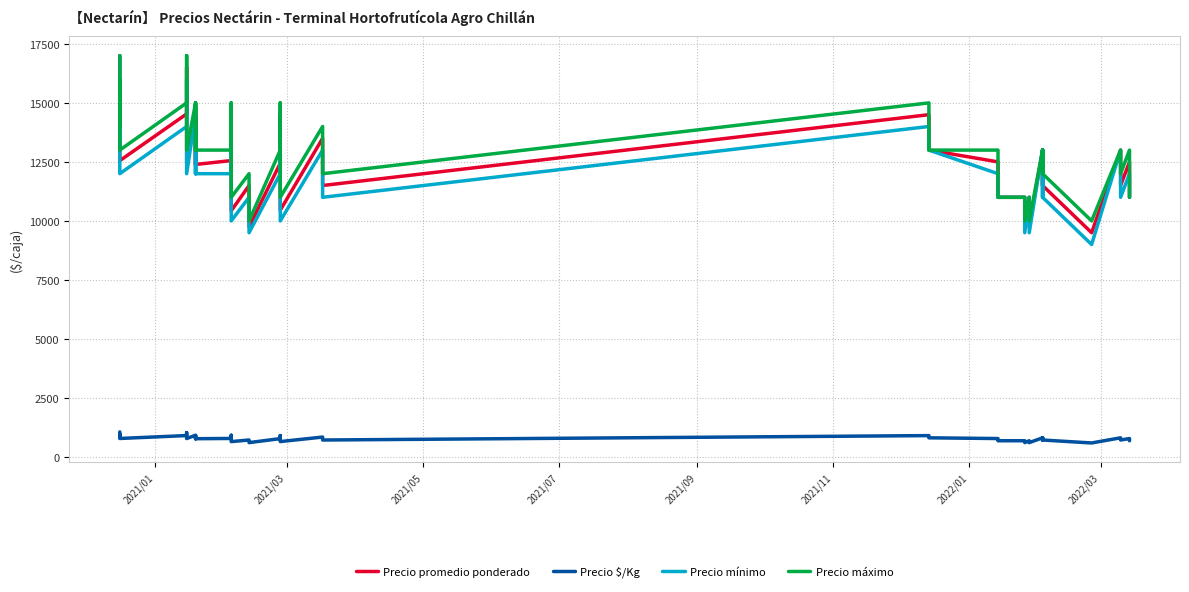

In Precio $/Kg, how many points are lower than both neighbors (excluding endpoints)?

15